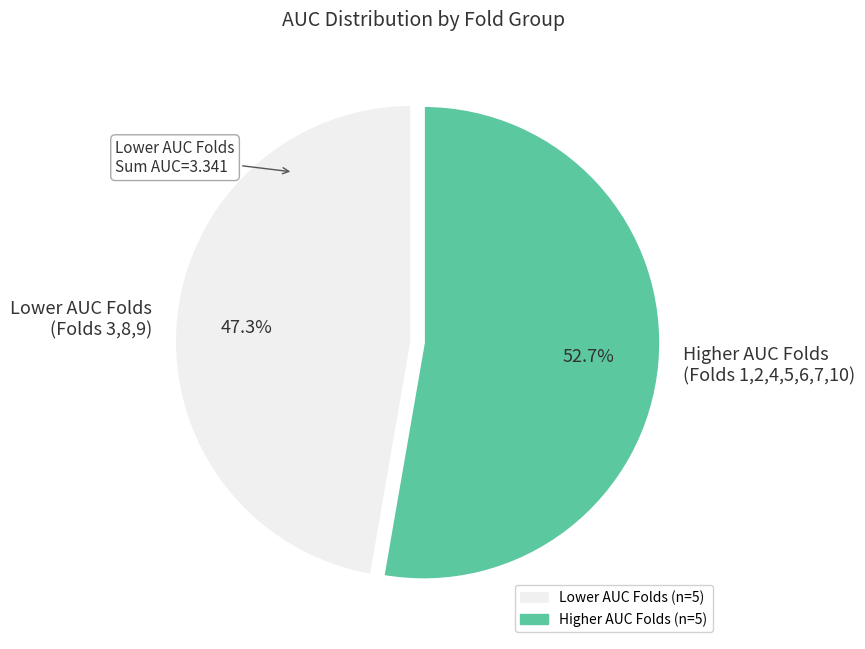

Rank the categories by value from lowest to highest.

Lower AUC Folds (Folds 3,8,9), Higher AUC Folds (Folds 1,2,4,5,6,7,10)